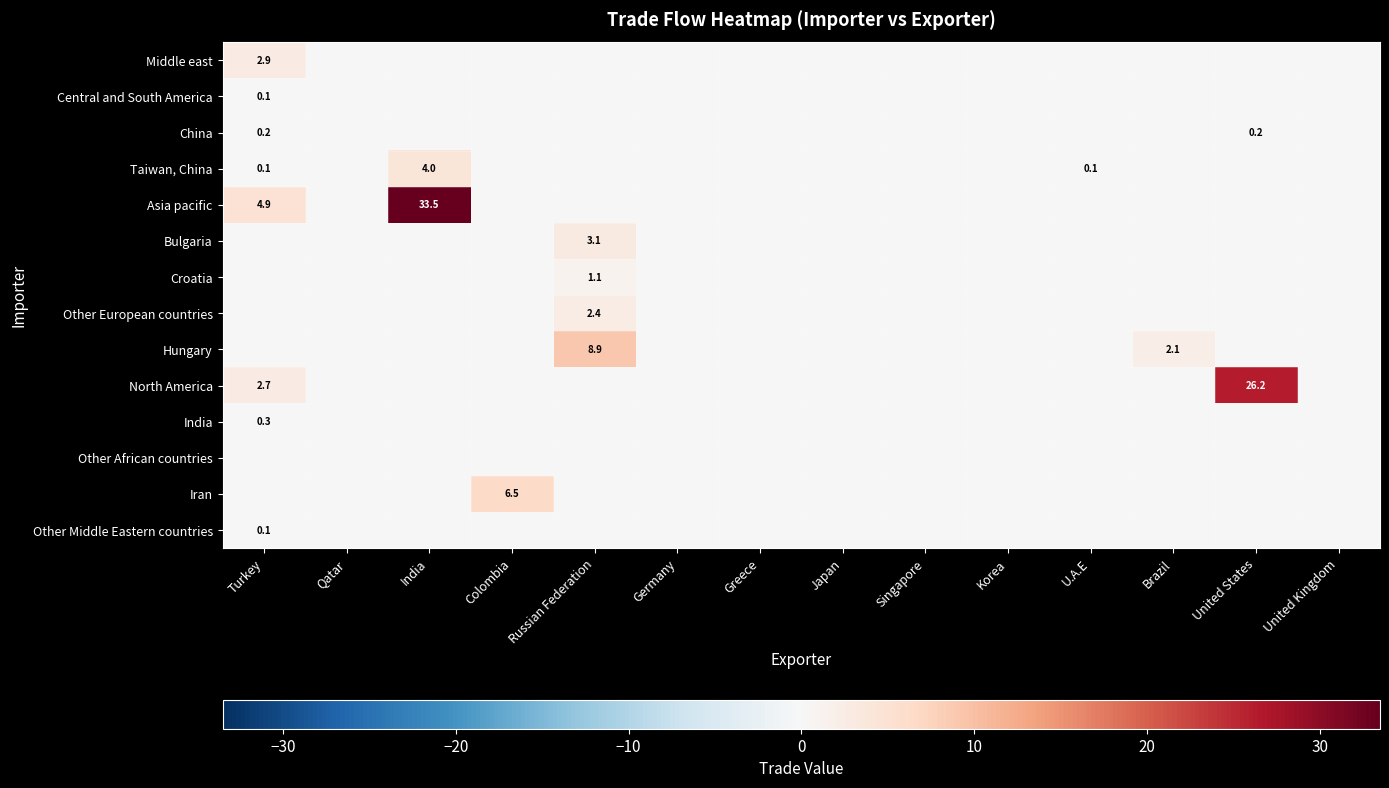

At which category is the sum across all series the highest?

India